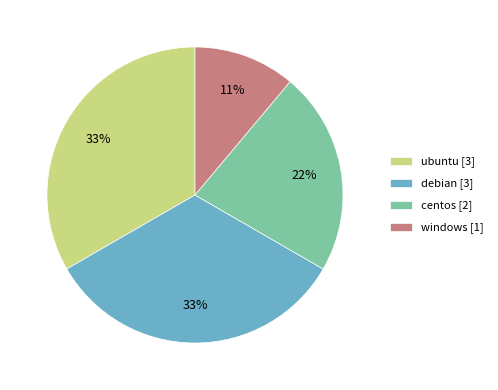

Does centos account for over 50% of the chart?

No